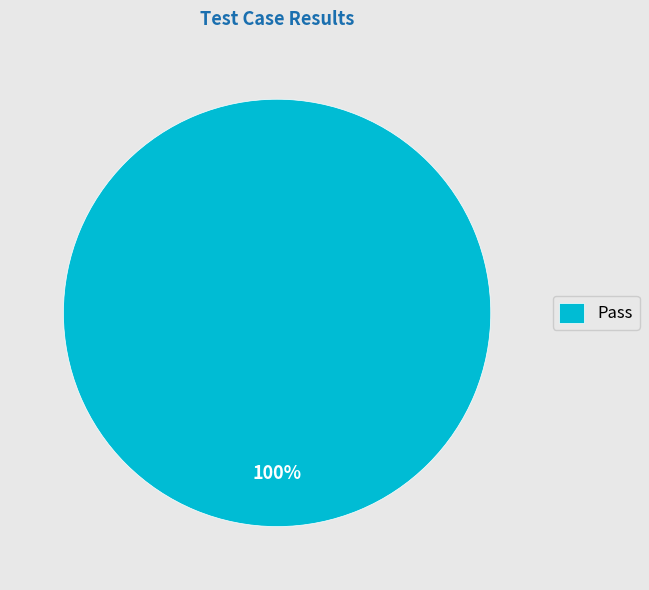

Rank the categories by value from highest to lowest.

Pass